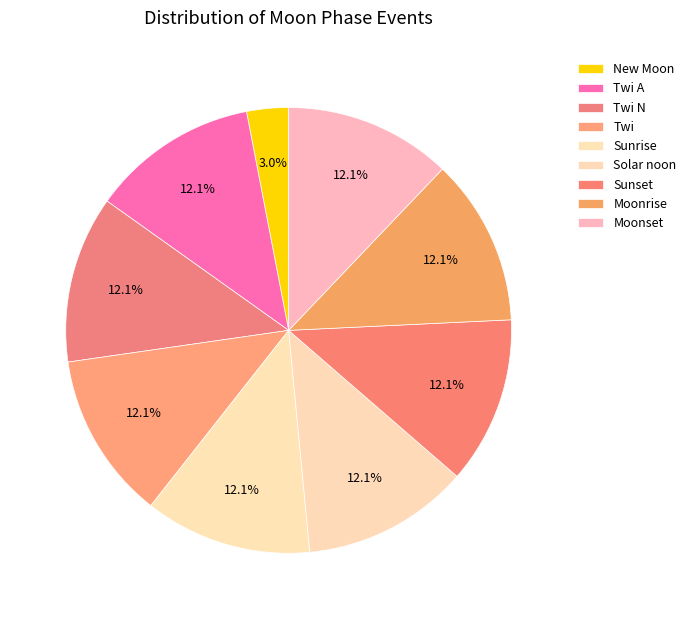

Which has a higher value, Solar noon or Moonrise?

Solar noon